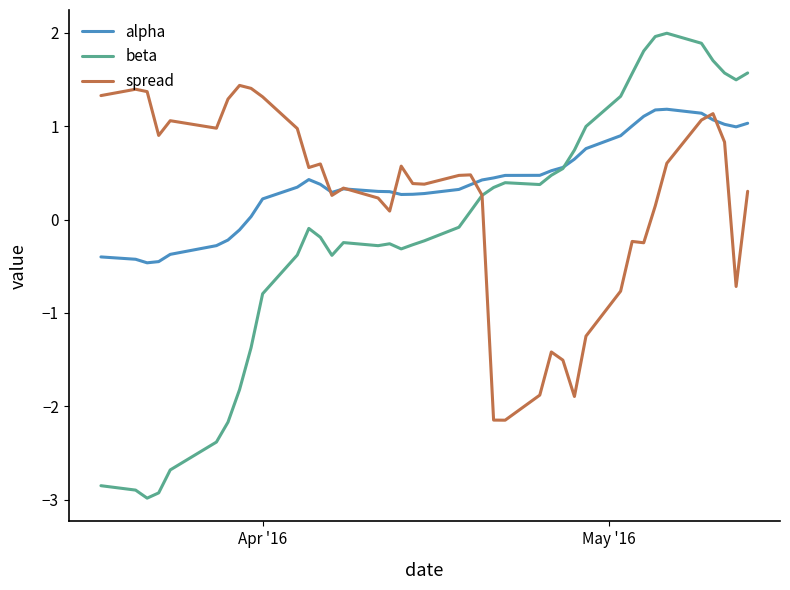

Rank the series by their maximum value, from lowest to highest.

alpha, spread, beta